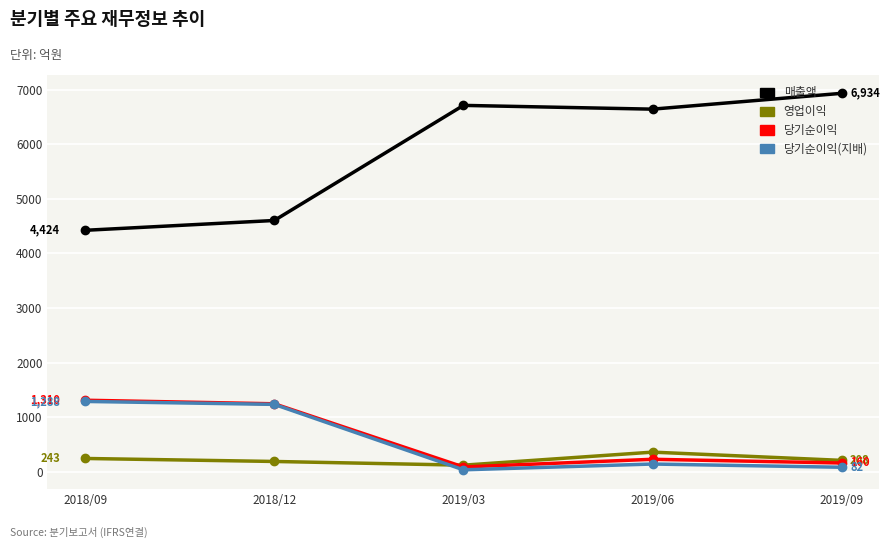

True or false: 매출액 and 당기순이익(지배) intersect in this chart.

False